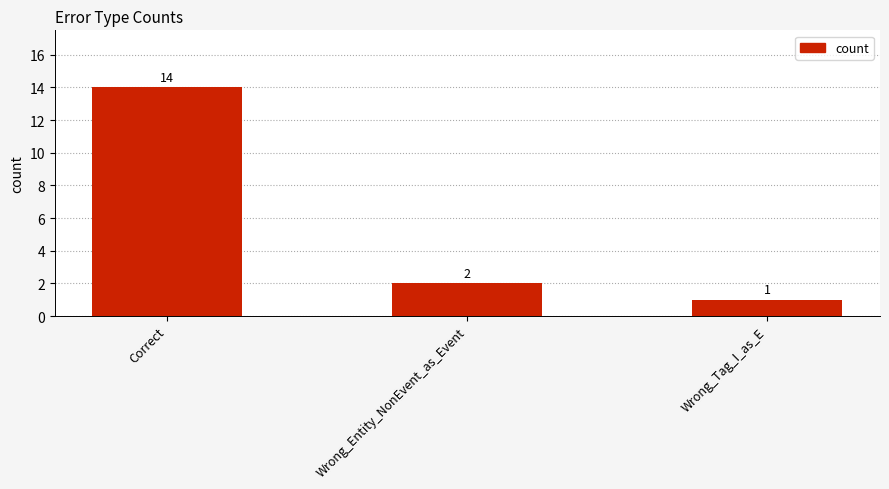

Reading right to left, what are all the values shown in this chart?

1	2	14